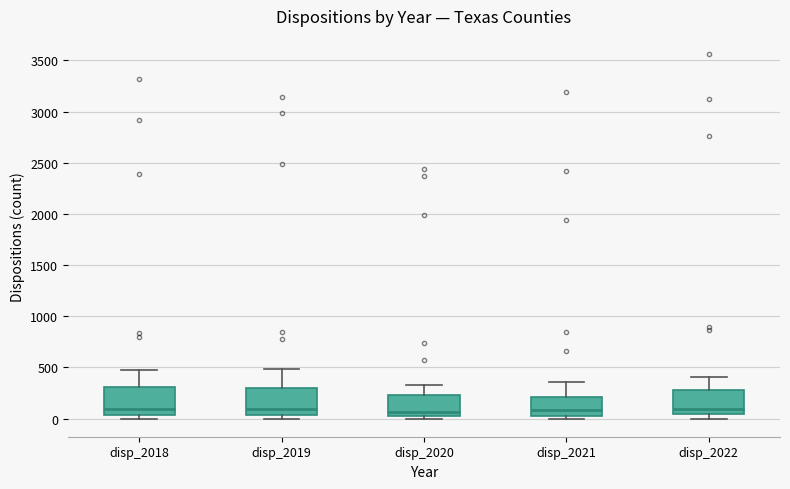

Where does the upper whisker of the box for disp_2020 end on the y-axis? The values are not printed on the chart, so give them approximately, as read against the axis.

350